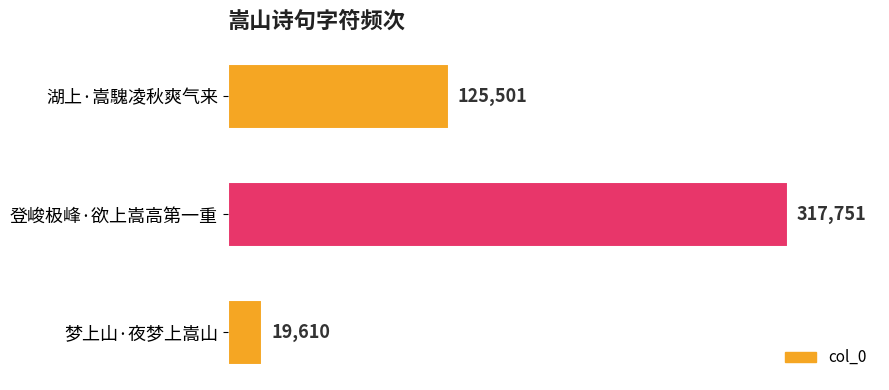

Reading top to bottom, transcribe all the data shown in this chart.

湖上·嵩騩凌秋爽气来=125501	登峻极峰·欲上嵩高第一重=317751	梦上山·夜梦上嵩山=19610